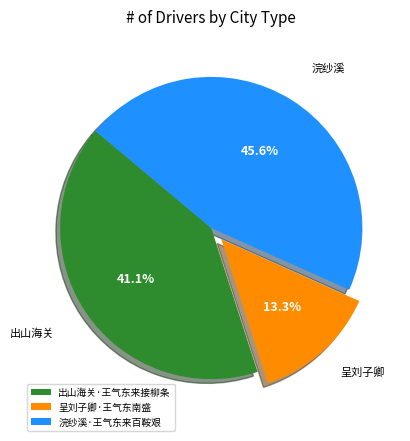

To the nearest percent, what percentage of the pie is 呈刘子卿·王气东南盛?

13%